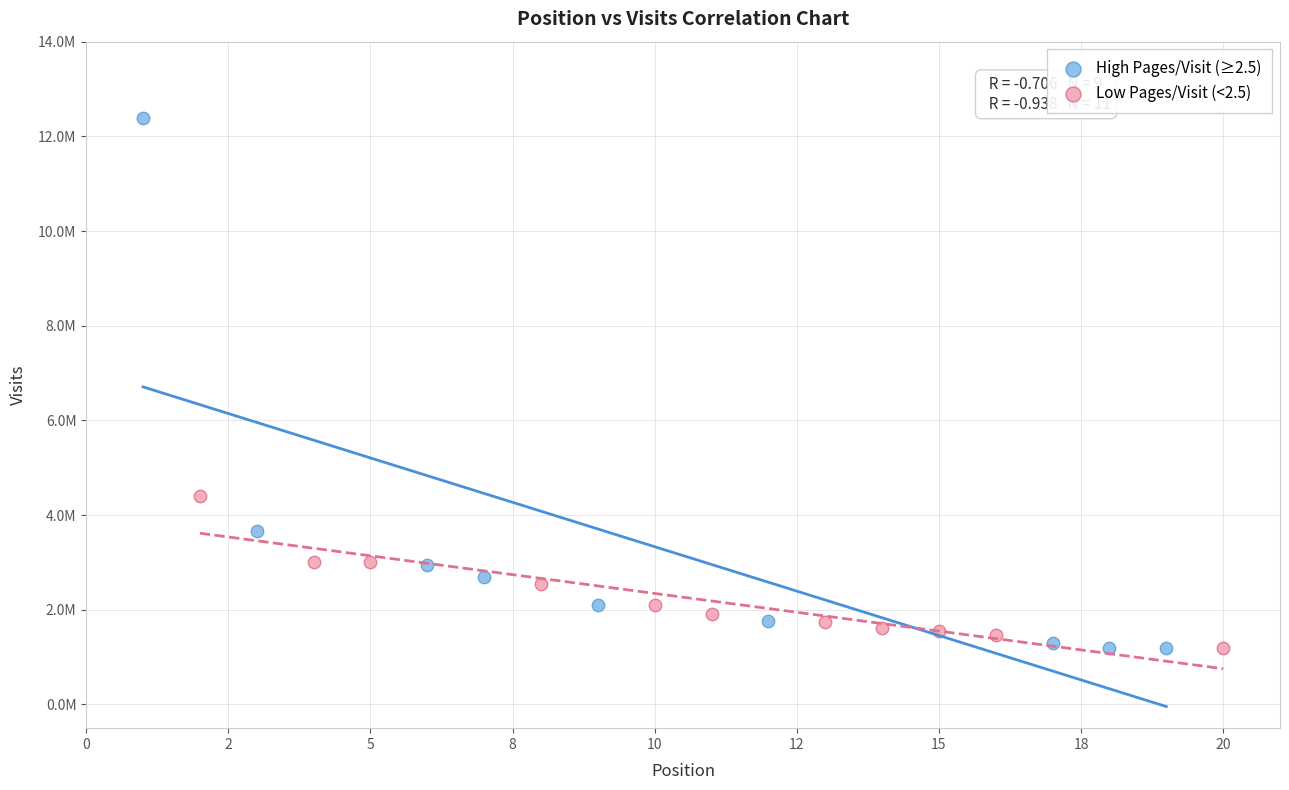

Which series contains the highest Y value?

High Pages/Visit (≥2.5)